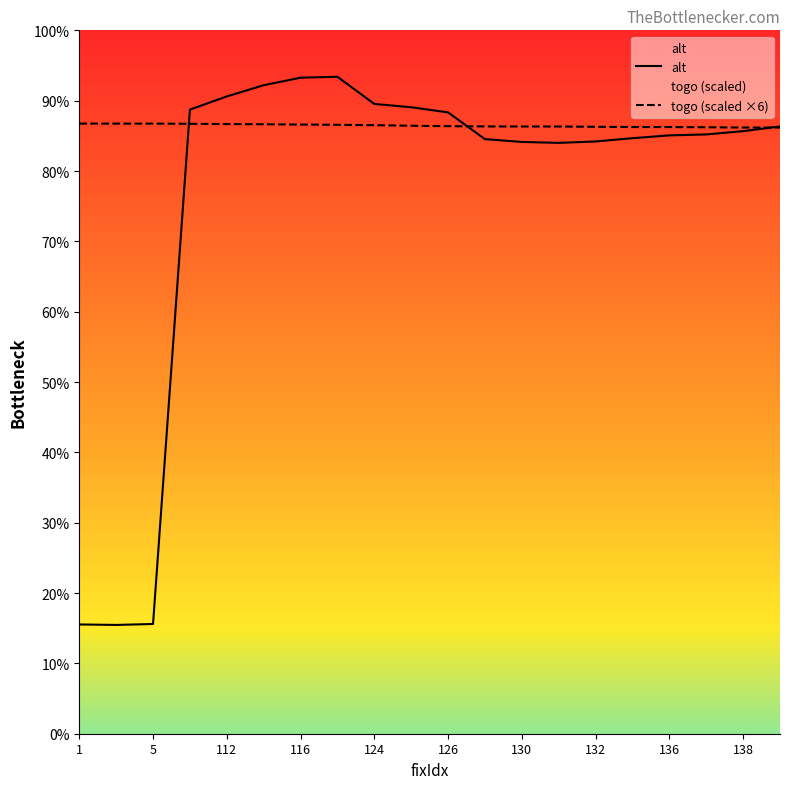

Rank the series by their average value, from lowest to highest.

alt, togo (scaled ×6)